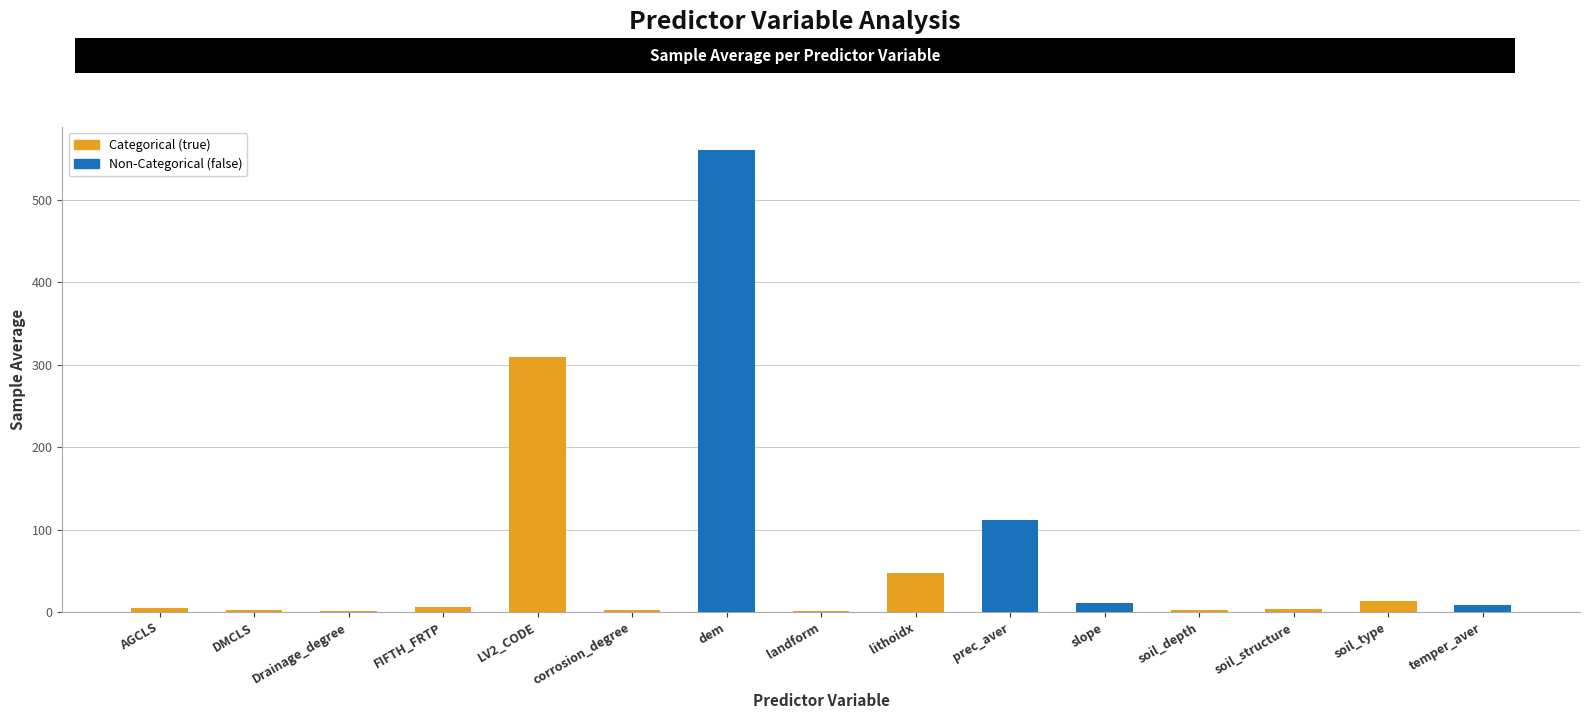

What is the average value?

72.4